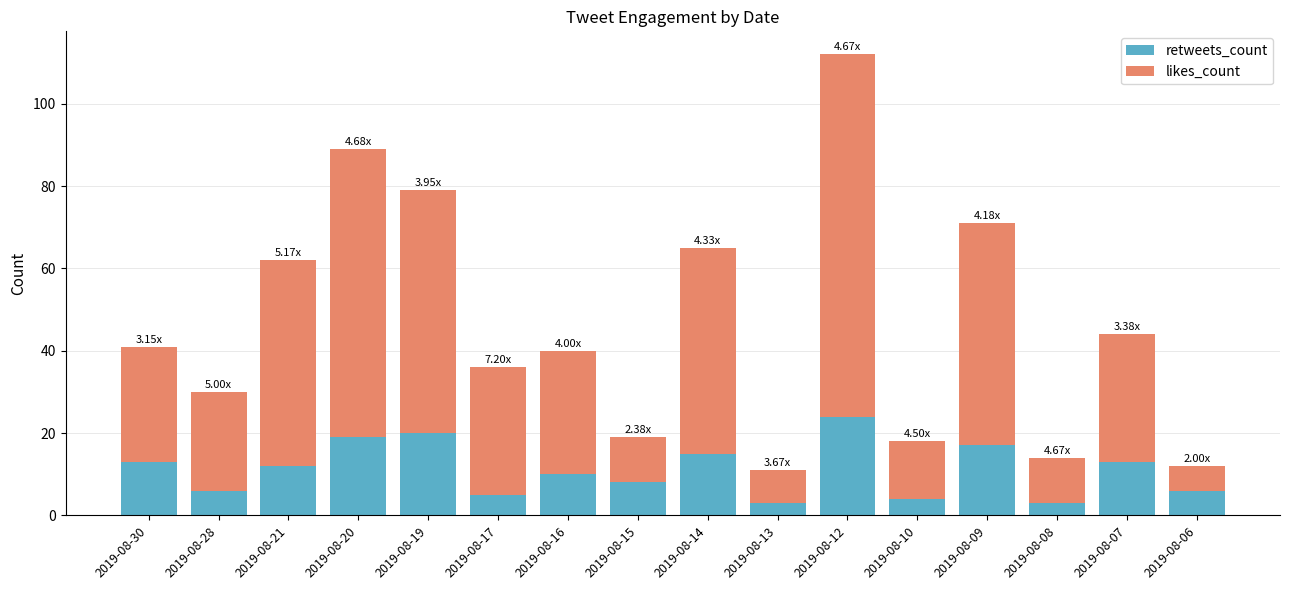

What is the difference between the maximum and second lowest values in the retweets_count series?

21